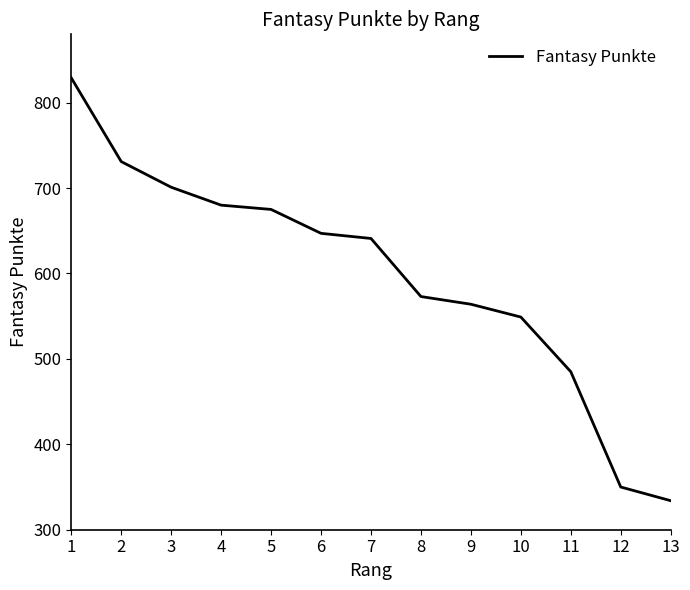

What is the sum of all values?

7759